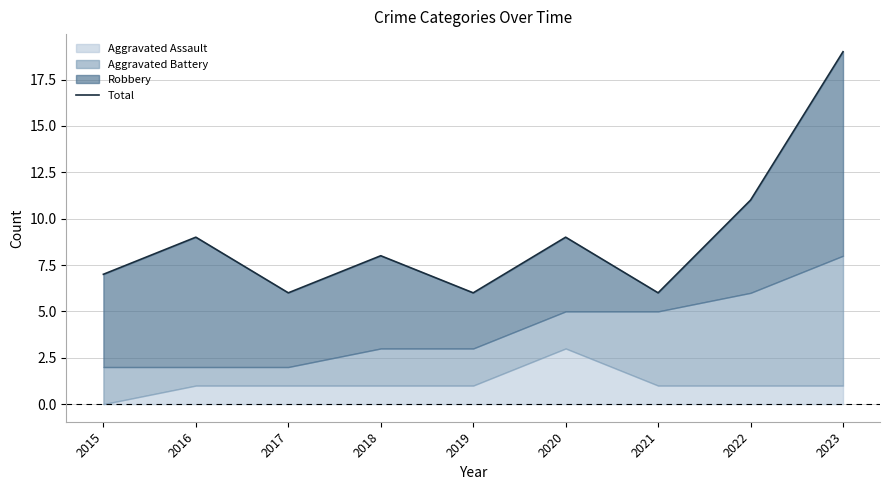

At which category does the data reach its first local valley?

2017